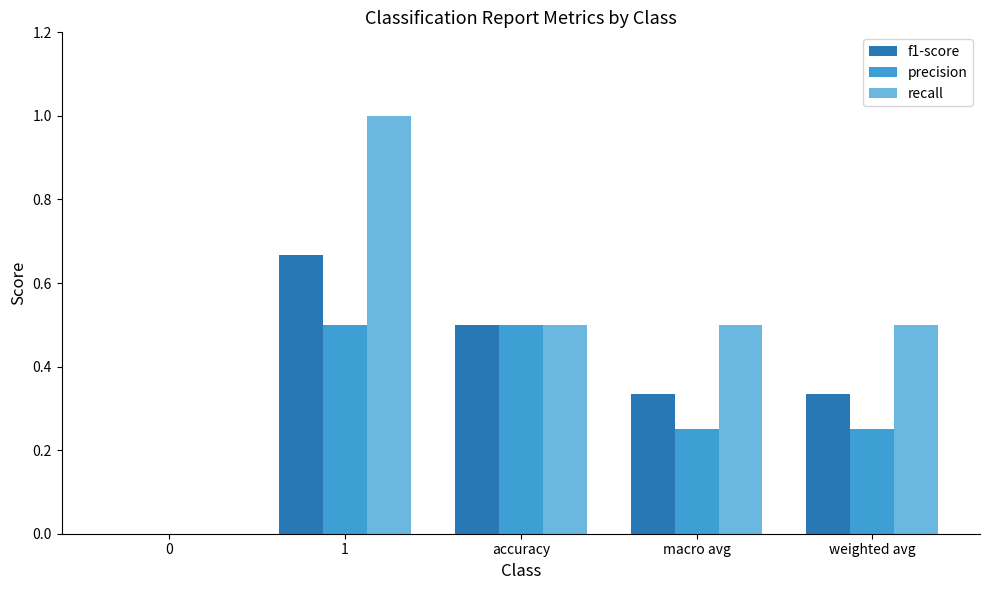

How many values in the f1-score series exceed 0?

4